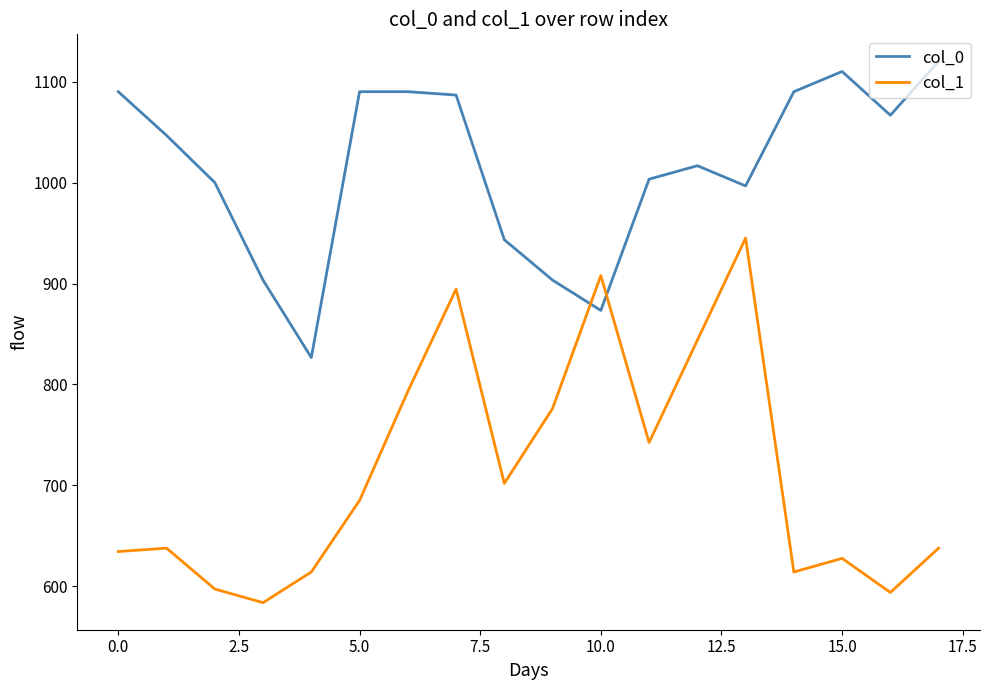

What is the minimum value for col_1?

583.9